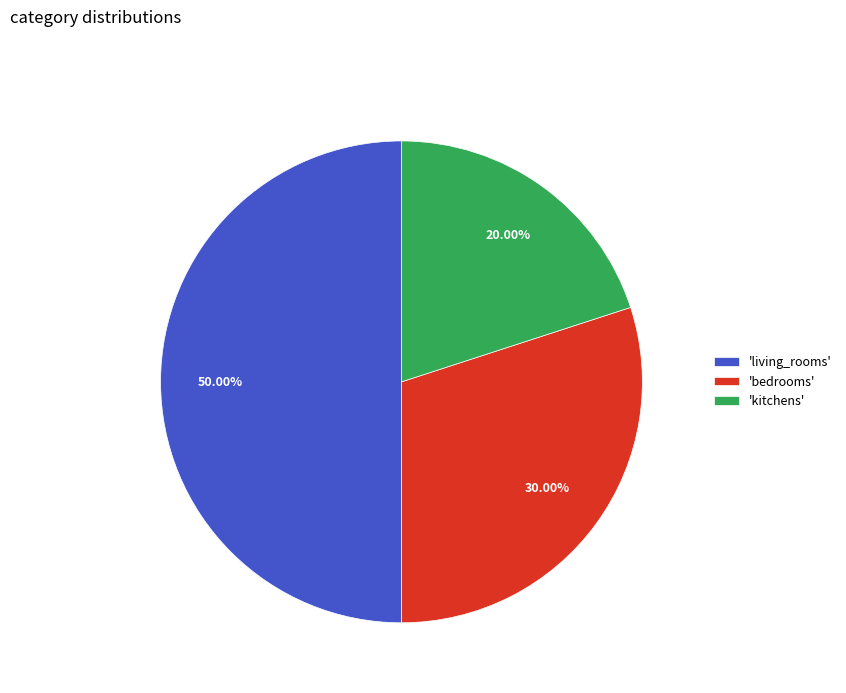

Do 'bedrooms' and 'living_rooms' together represent more than half of the pie?

Yes